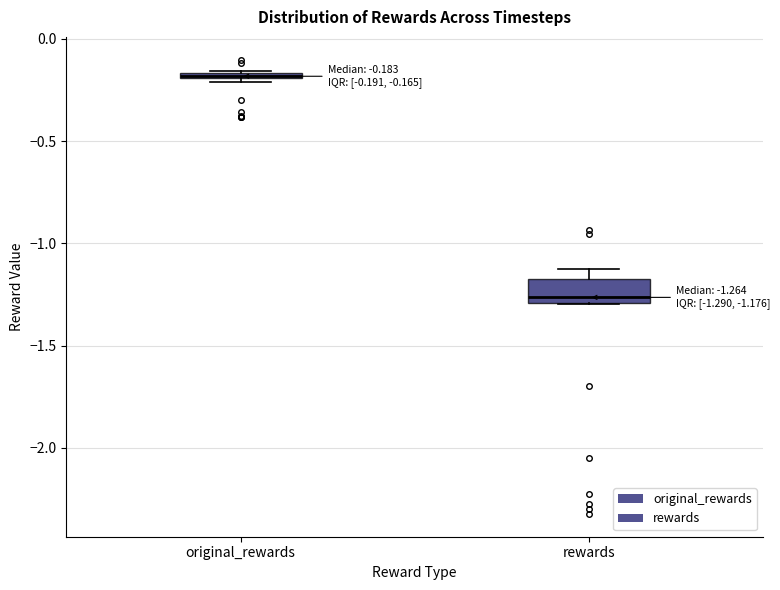

Comparing the boxes themselves (not the whiskers), which one is the tallest?

rewards